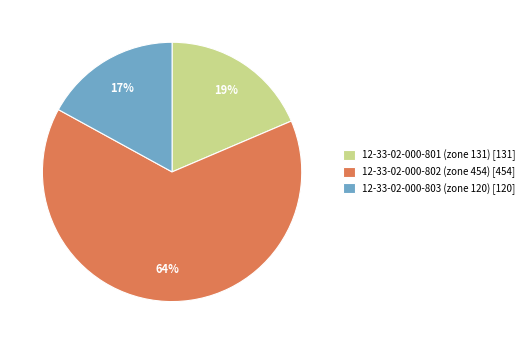

The 12-33-02-000-803 (zone 120) slice represents 23% of the pie. True or false?

False